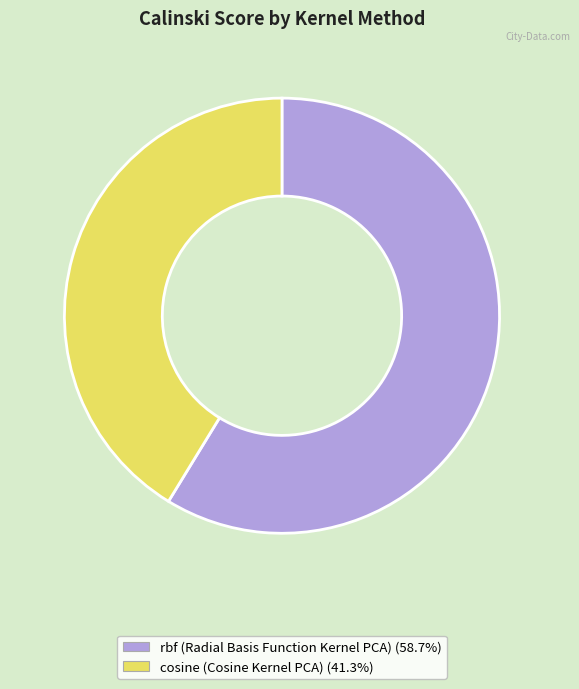

How many slices are in this pie chart?

2